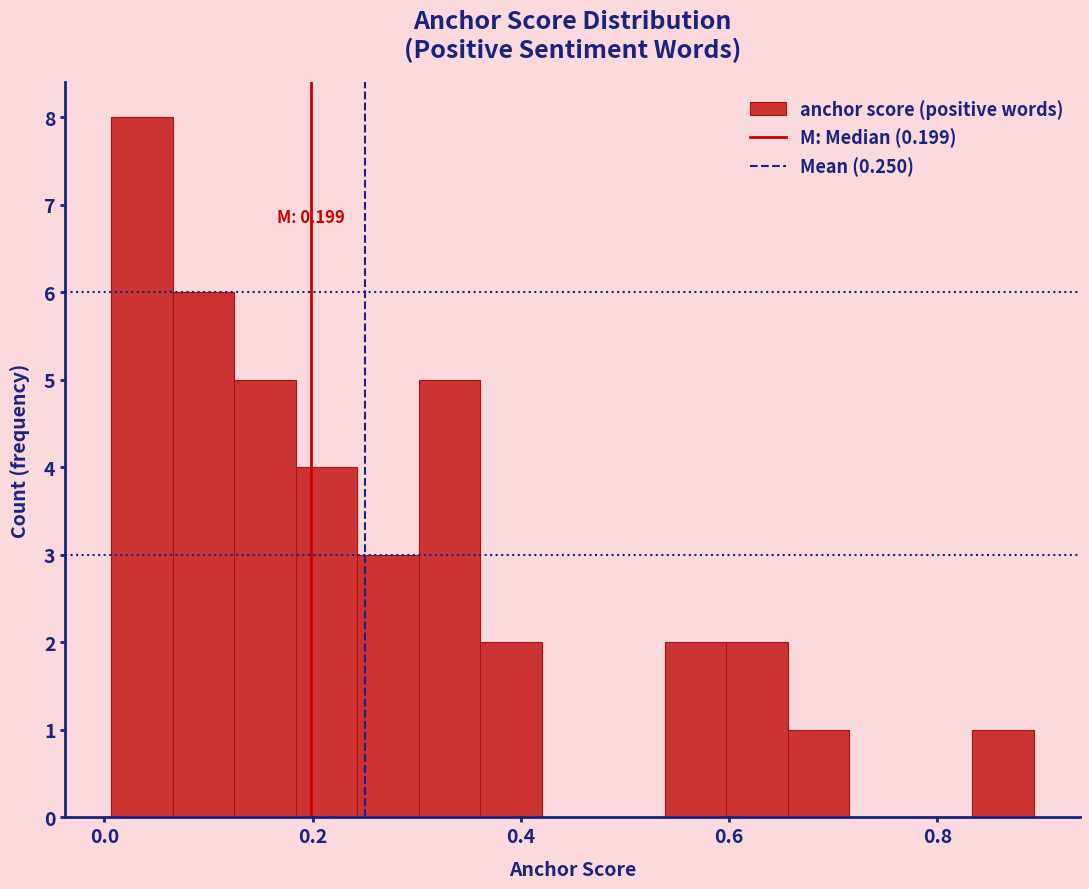

Around what value on the x-axis is the tallest bar? Give the approximate position of its centre, as read against the axis.

0.04